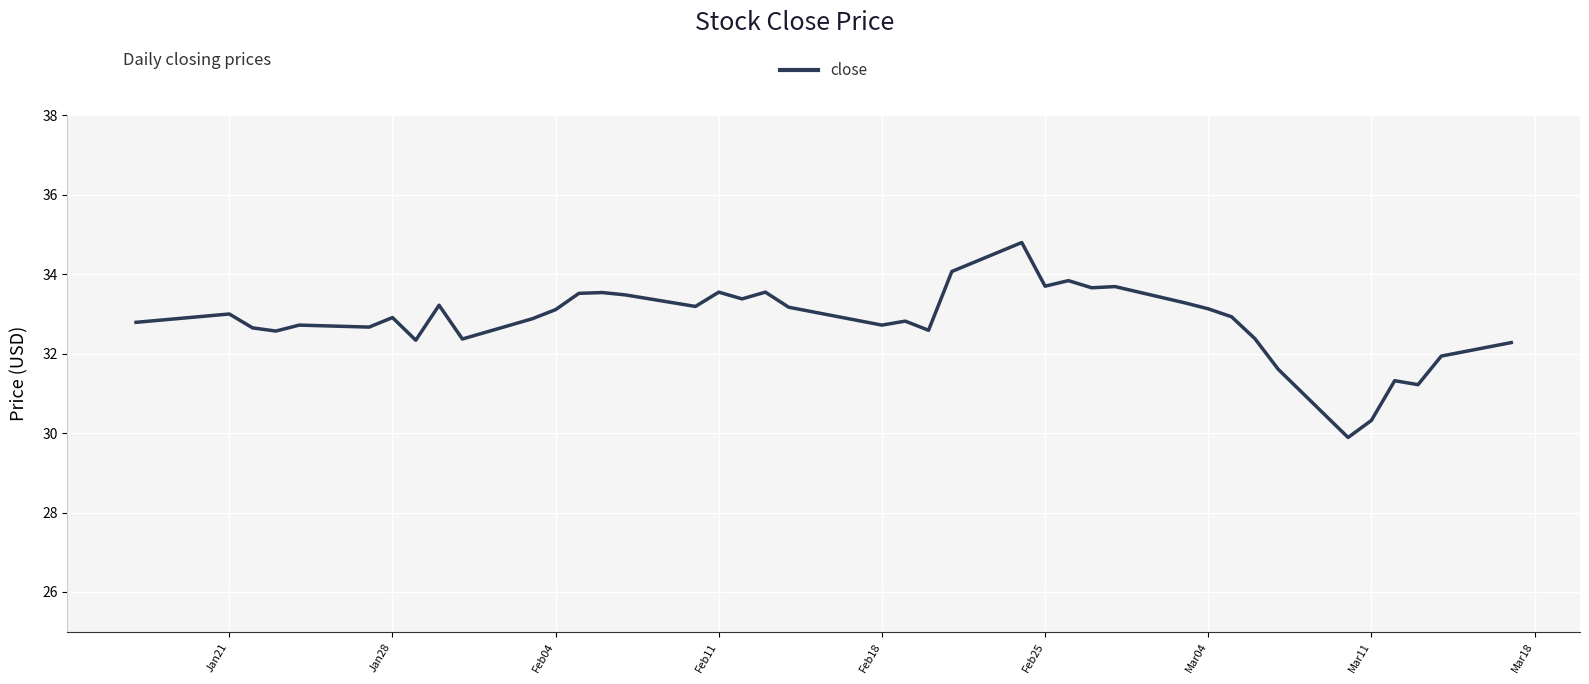

What is the difference between the maximum and minimum values?

4.9